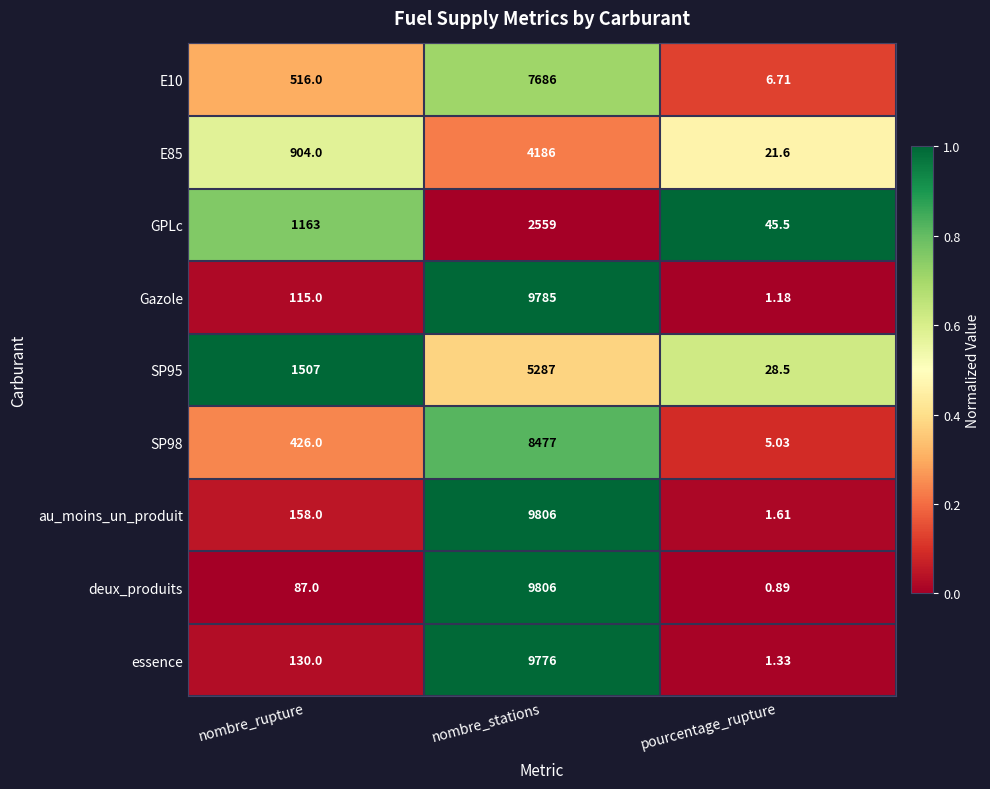

At pourcentage_rupture, list the series in order from largest to smallest.

GPLc, SP95, E85, E10, SP98, au_moins_un_produit, essence, Gazole, deux_produits